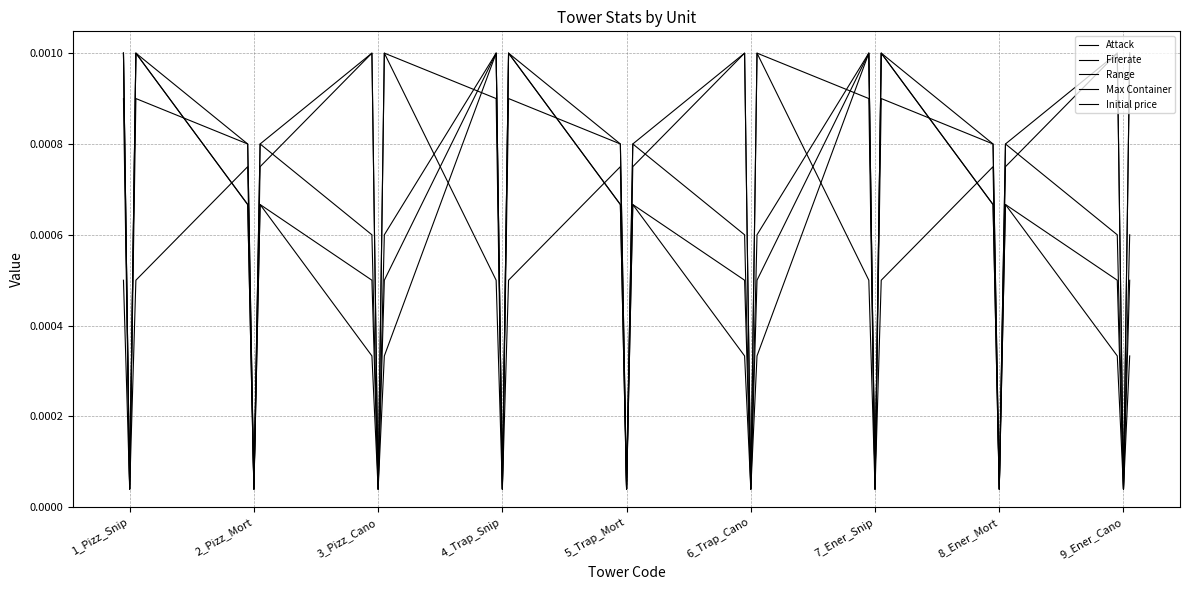

Is this an area chart (filled region under the line)?

No